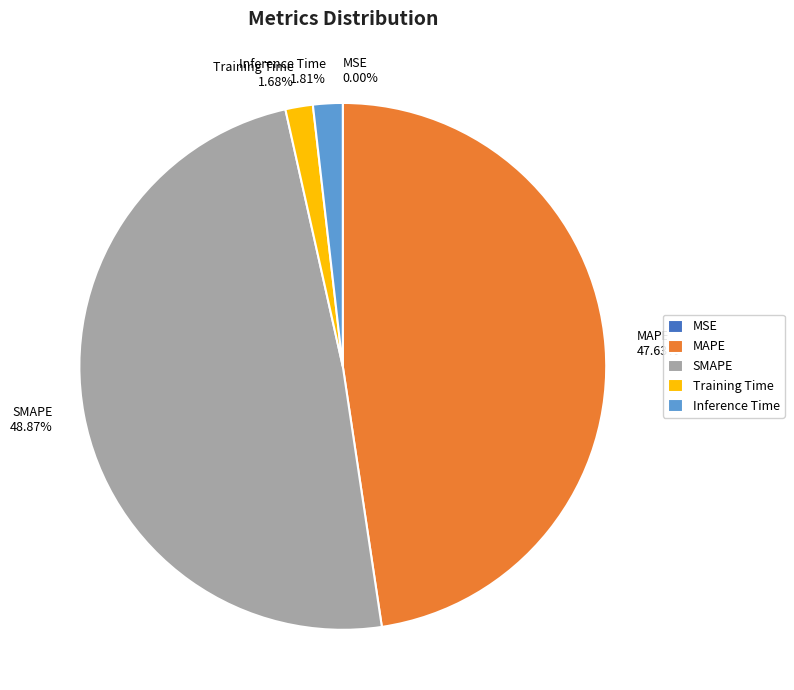

Does Inference Time account for over 50% of the chart?

No